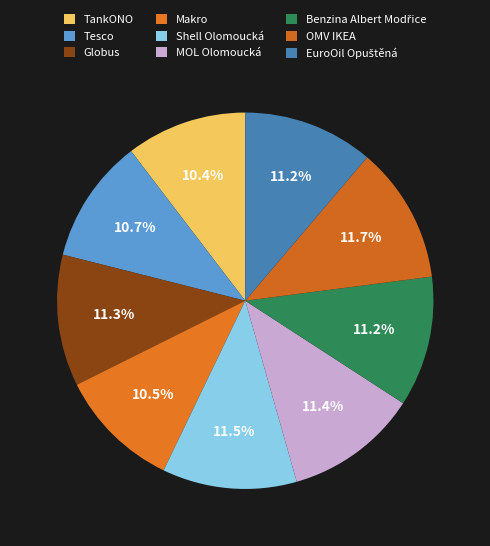

Which category has the biggest portion of the pie?

OMV IKEA